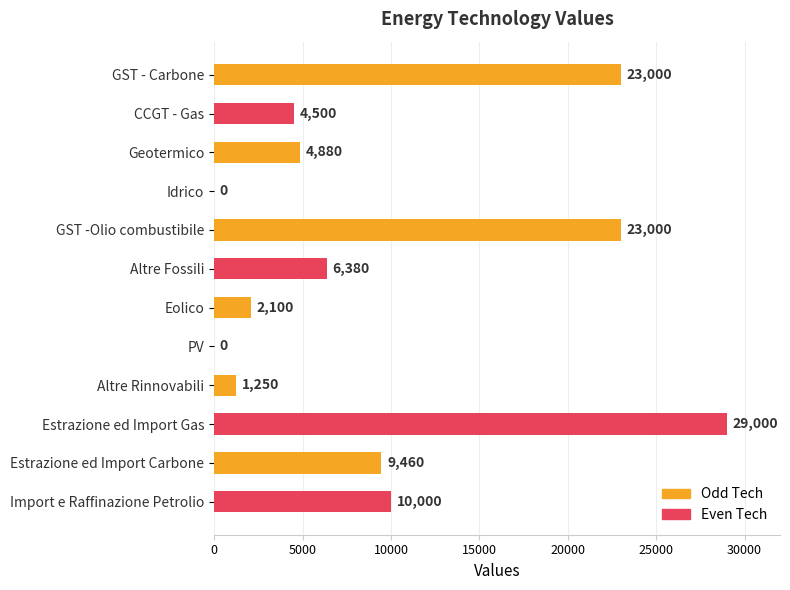

What is the sum of all values?

113570